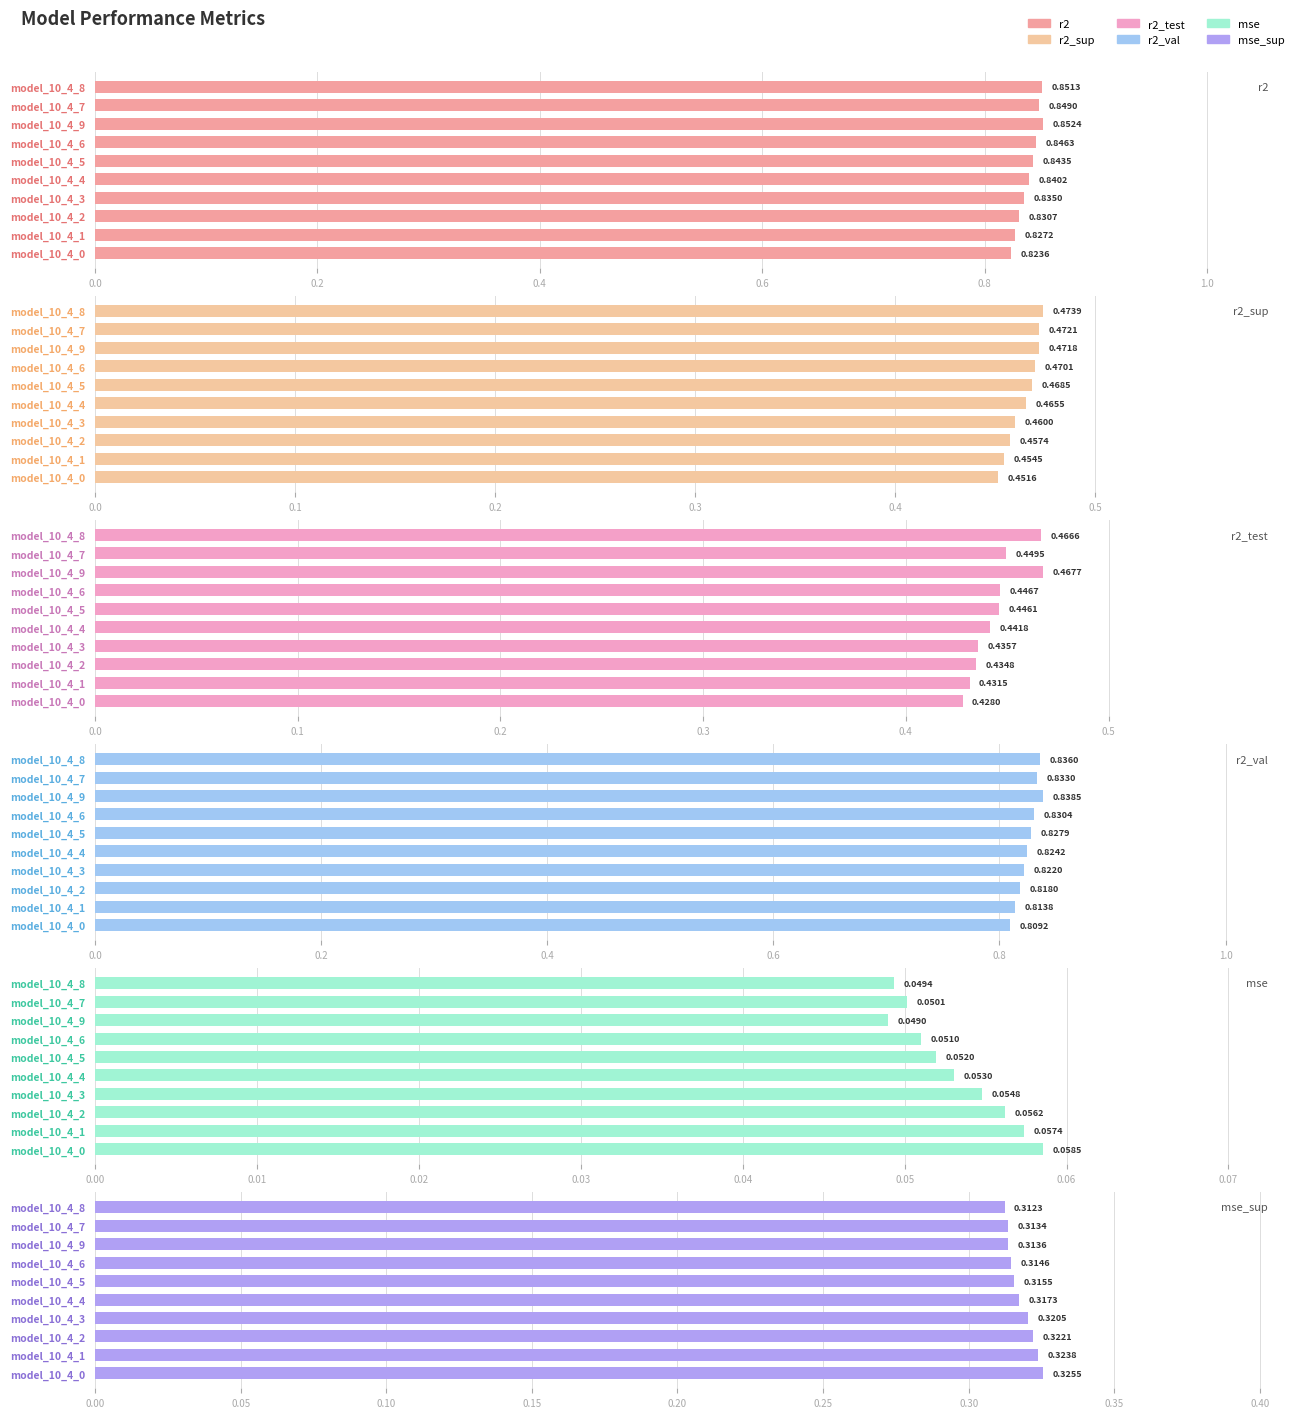

Between model_10_4_6 and model_10_4_4, which series saw the biggest shift?

r2_val